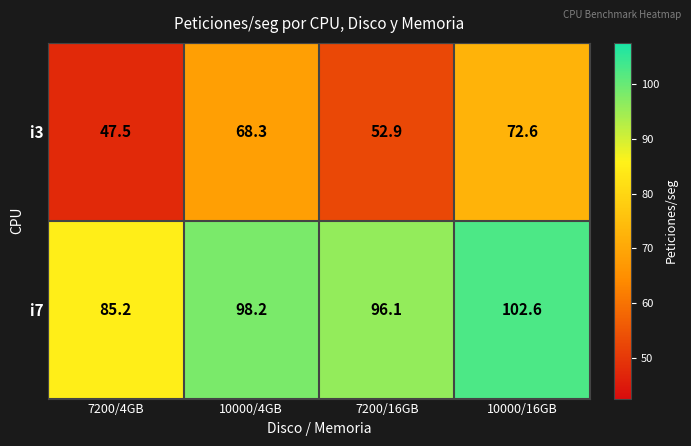

Count the number of data series in this chart.

2